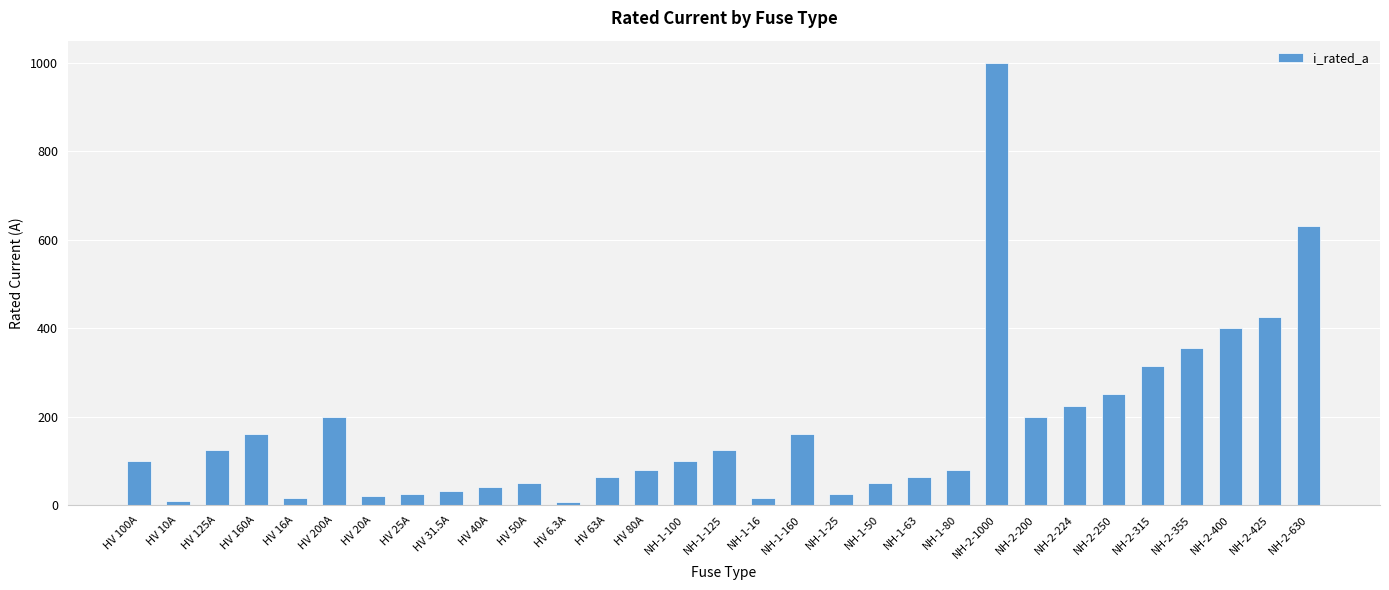

What is the greatest value displayed?

1000.0